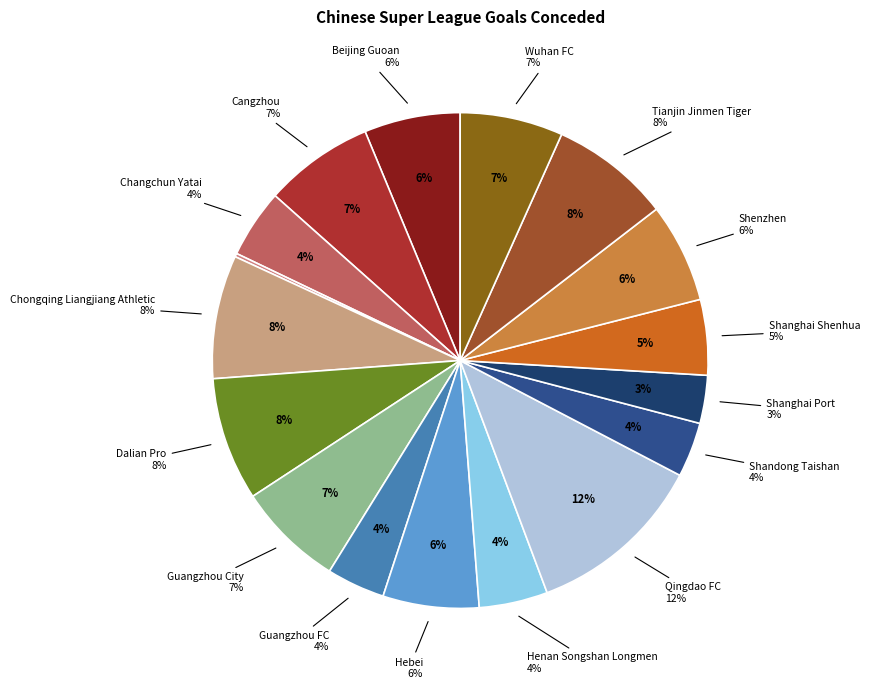

Count the number of slices in the pie.

18